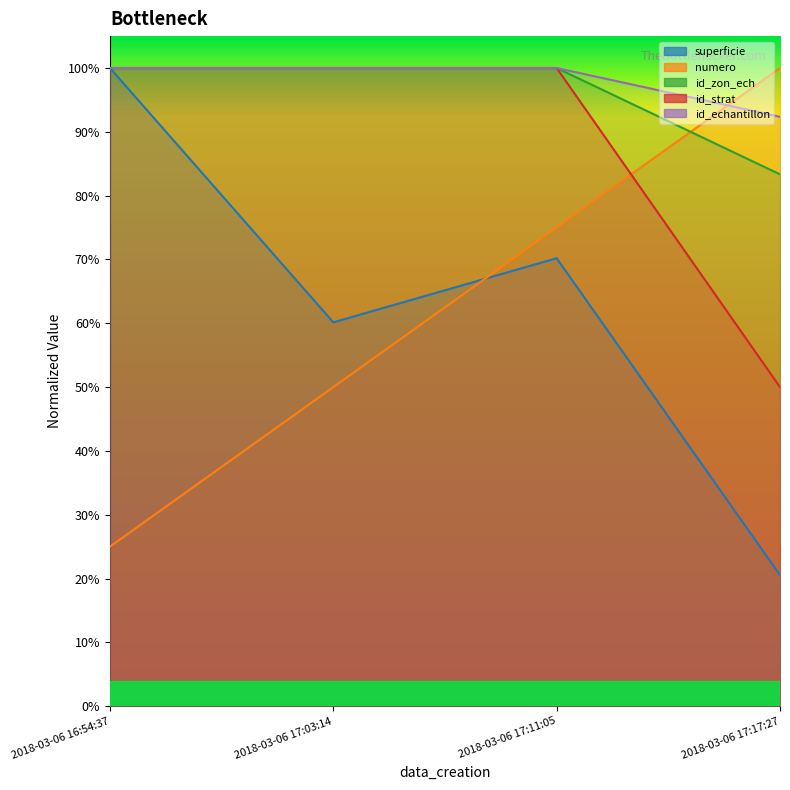

True or false: id_zon_ech and superficie intersect in this chart.

False